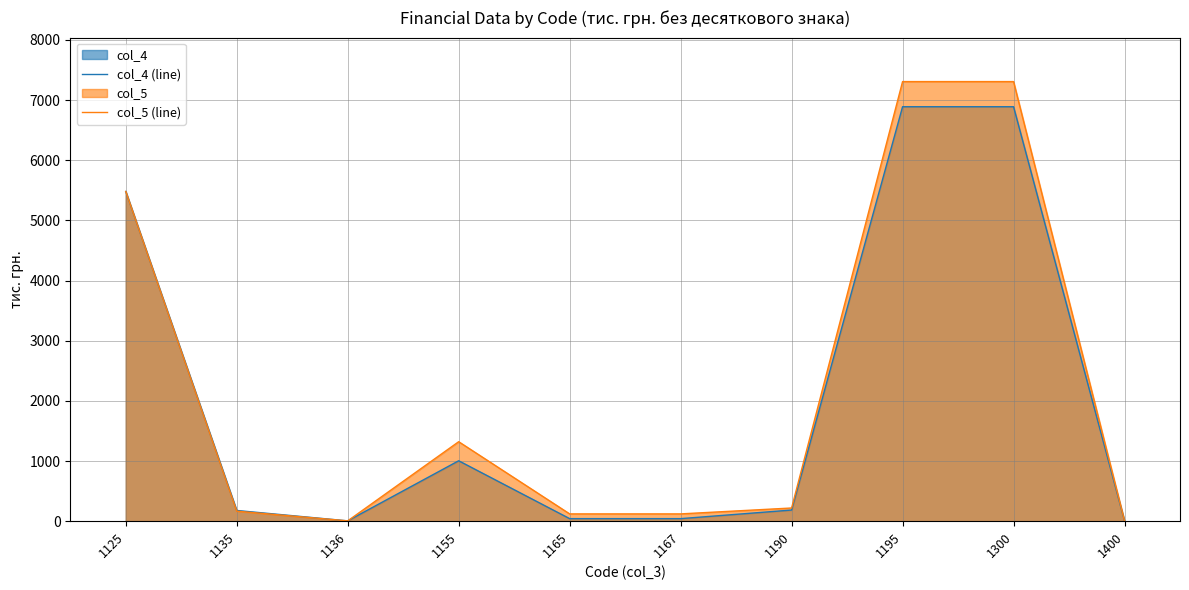

Does the chart display data point markers on the line(s)?

No